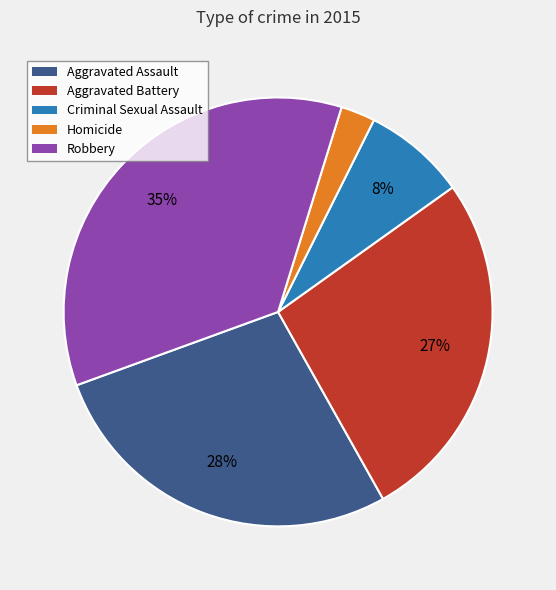

Which category has the biggest portion of the pie?

Robbery